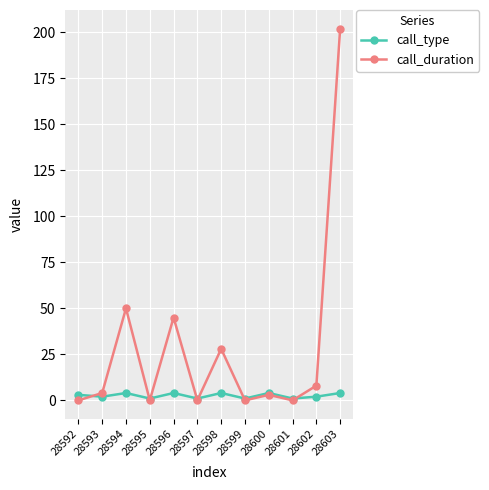

What is the difference between the highest and lowest values at 28594?

46